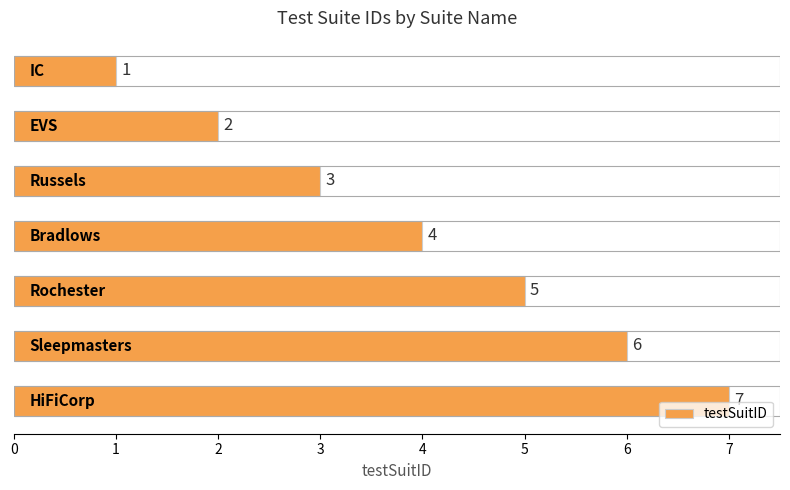

How many values are between 2 and 6?

5